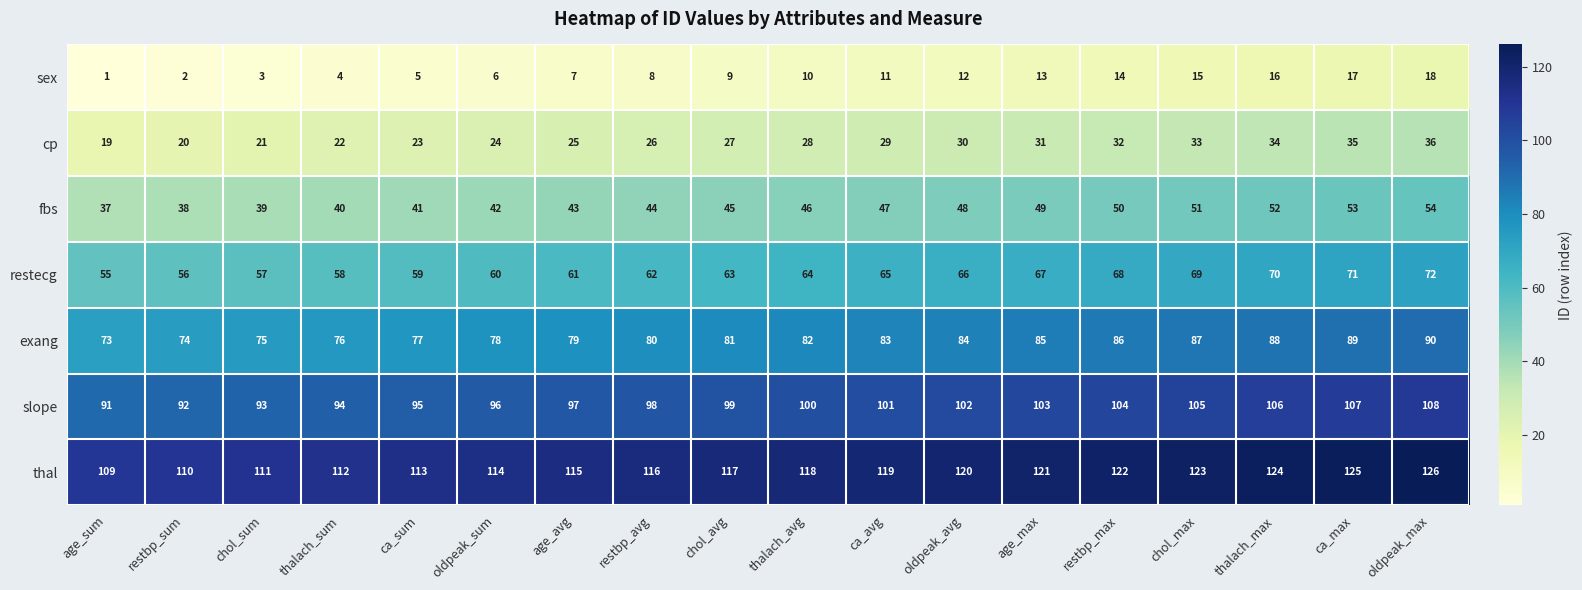

Which series has the largest total across all categories?

thal